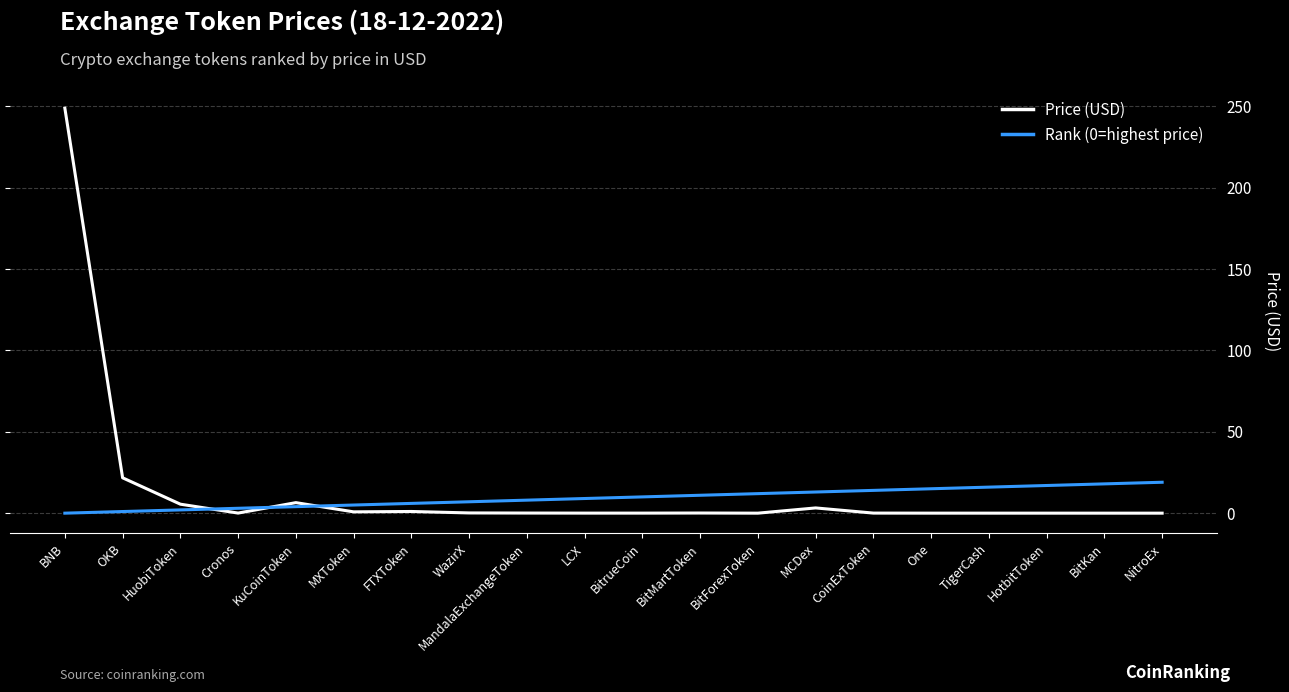

Which label corresponds to the largest value in the chart?

BNB